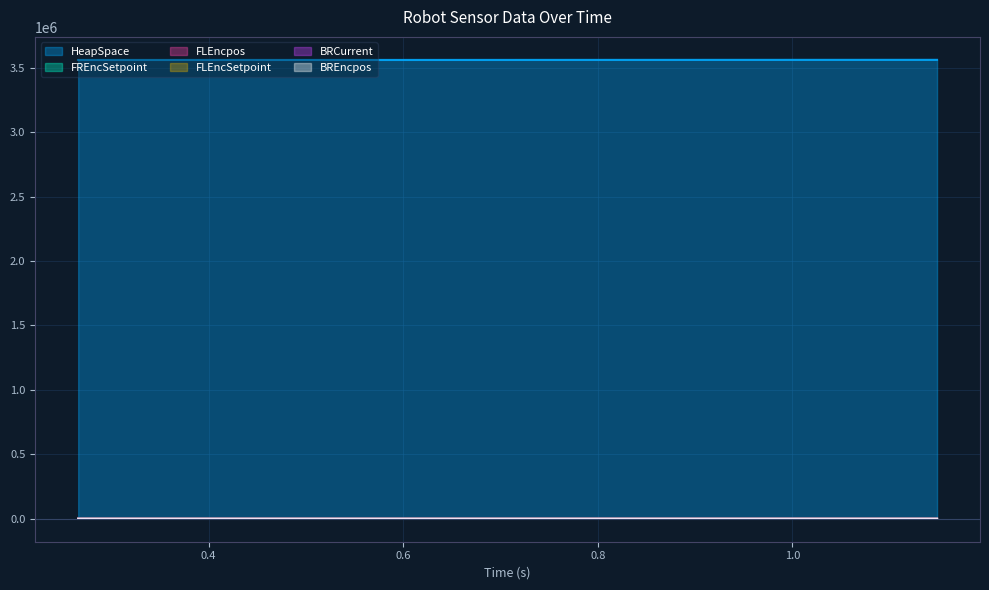

Rank the series by their maximum value, from highest to lowest.

HeapSpace, FREncSetpoint, FLEncpos, FLEncSetpoint, BREncpos, BRCurrent